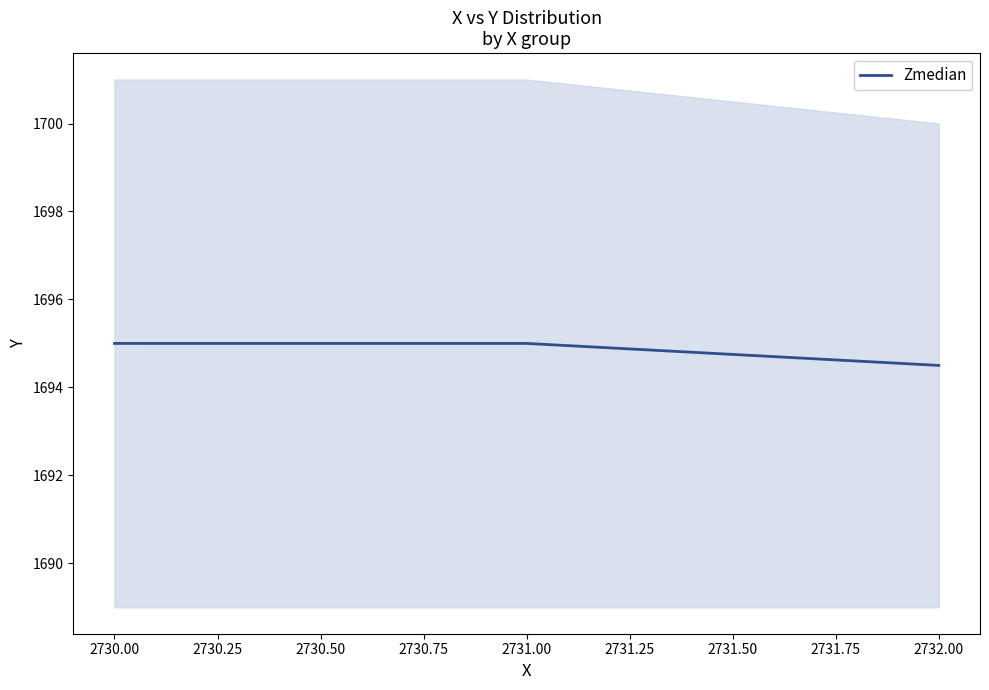

Reading right to left, extract all data points from this chart.

1694.5	1695.0	1695.0